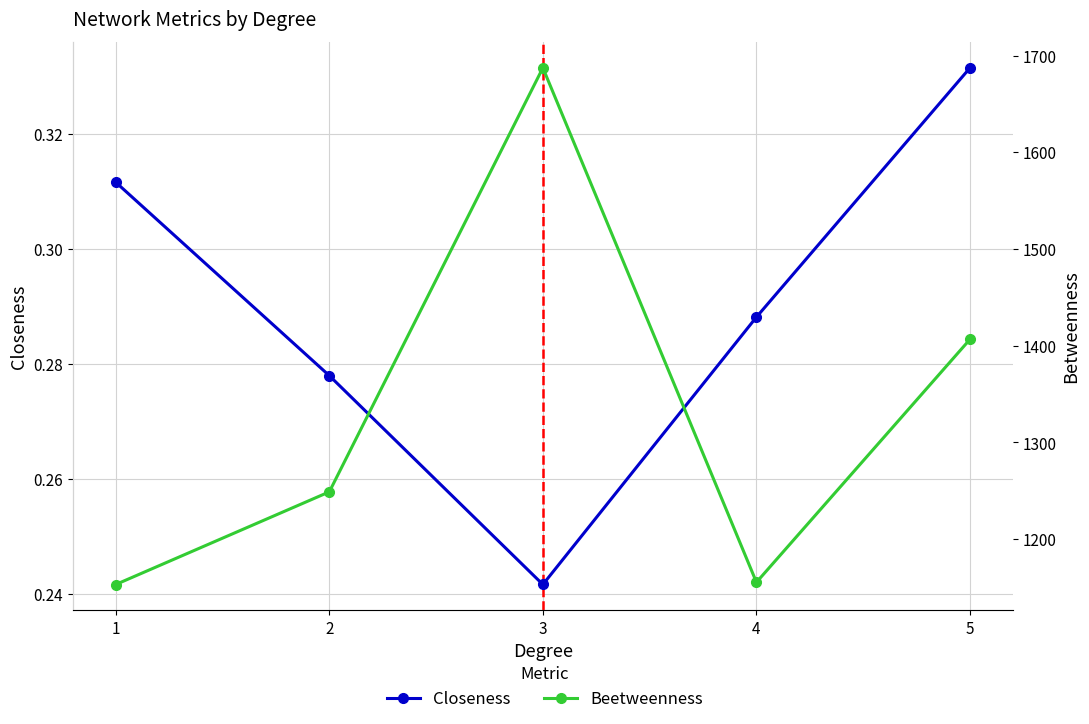

What is the difference between the highest and lowest values at 5?

1406.3